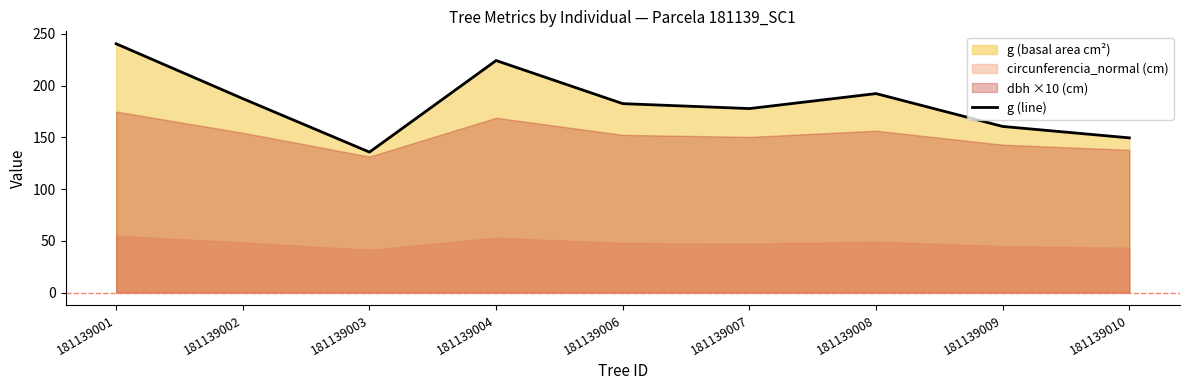

What is the value of the 1st point from the left?

240.5